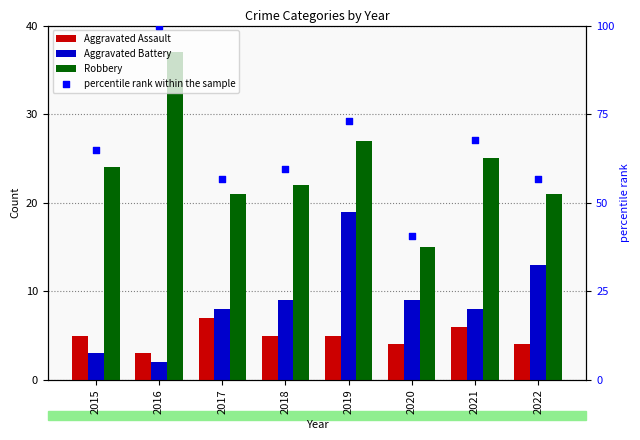

At which category is the sum across all series the highest?

2016